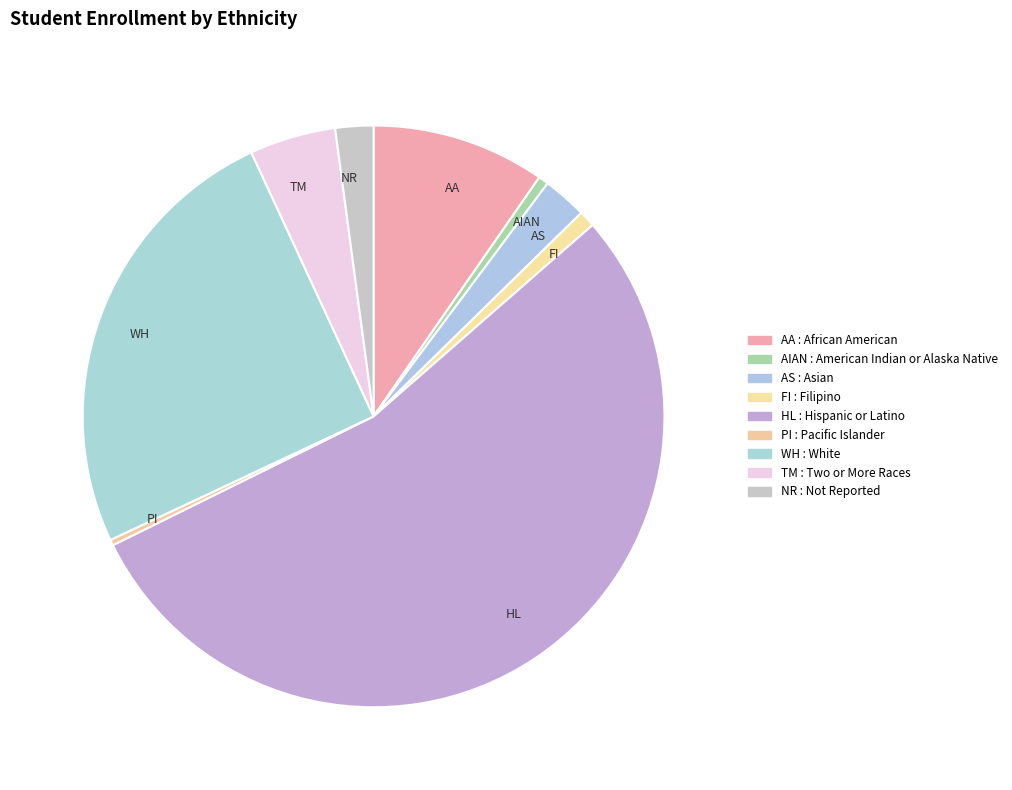

Is there a majority slice in this chart?

Yes